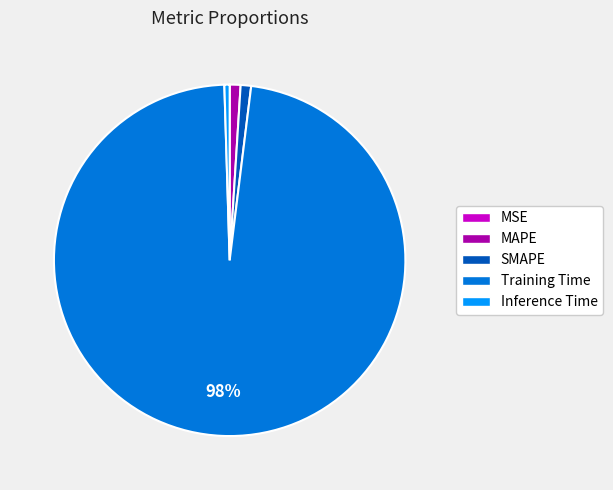

Does any single category account for the majority?

Yes